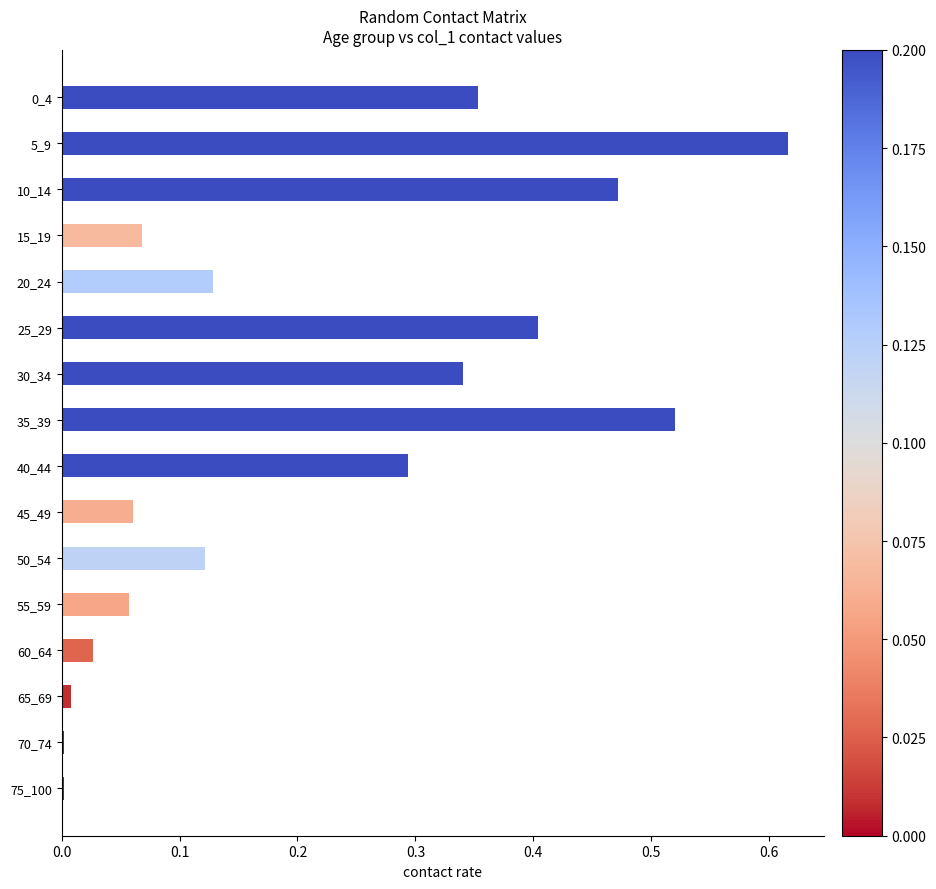

The value at 75_100 is 0.0. True or false?

True